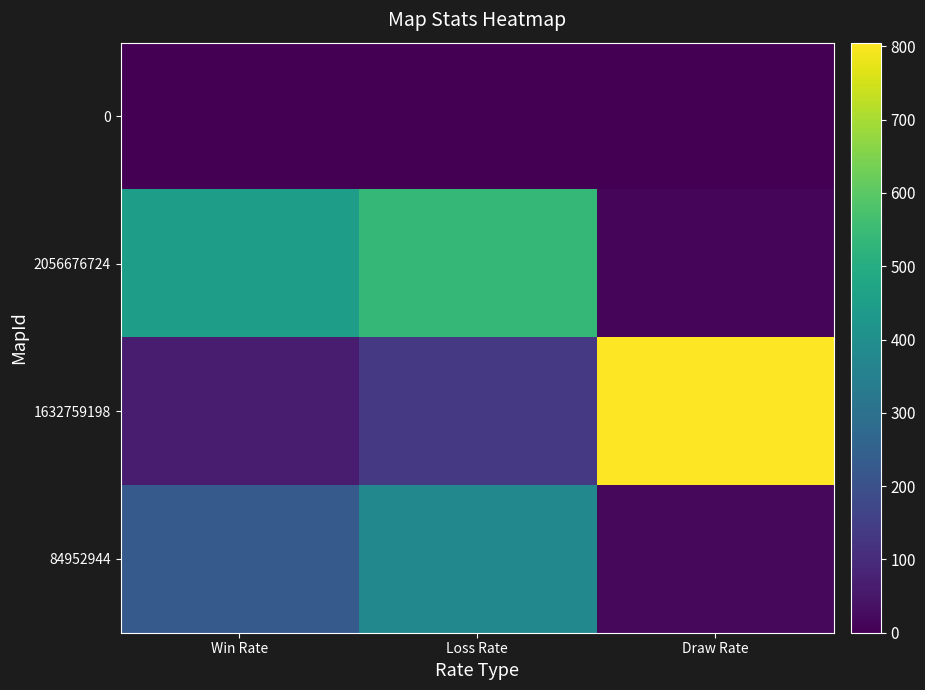

Reading left to right, what are all the values shown in this chart?

0: Win Rate=0	Loss Rate=0	Draw Rate=1
2056676724: Win Rate=450	Loss Rate=537	Draw Rate=13
1632759198: Win Rate=61	Loss Rate=134	Draw Rate=805
84952944: Win Rate=228	Loss Rate=377	Draw Rate=18